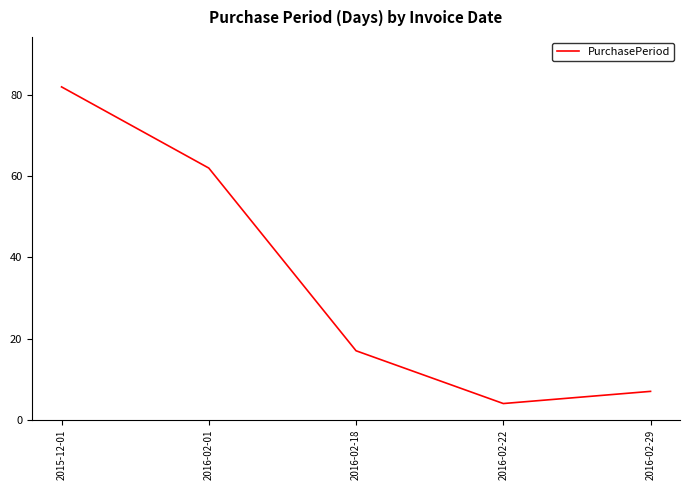

What position from the left is 2016-02-01?

2